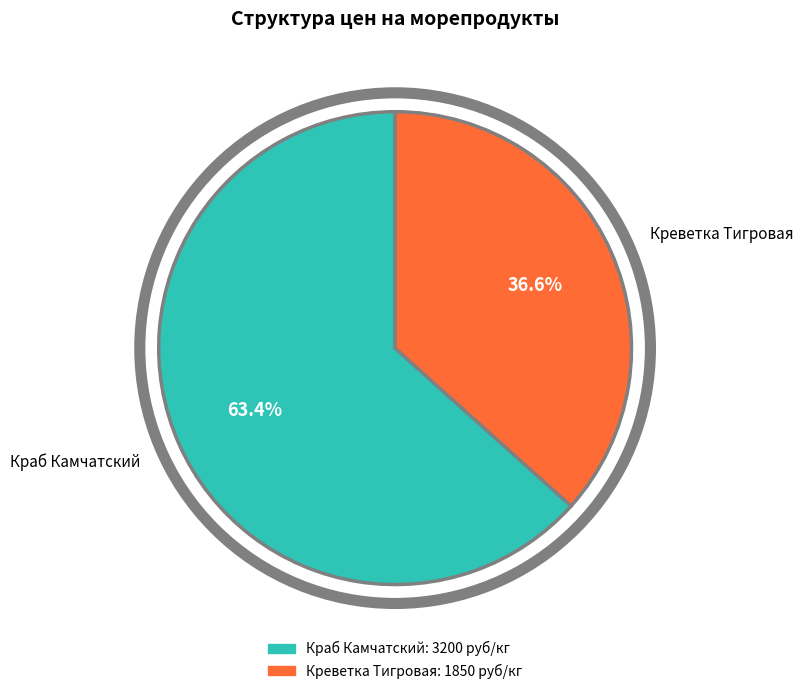

What is the majority slice?

Краб Камчатский